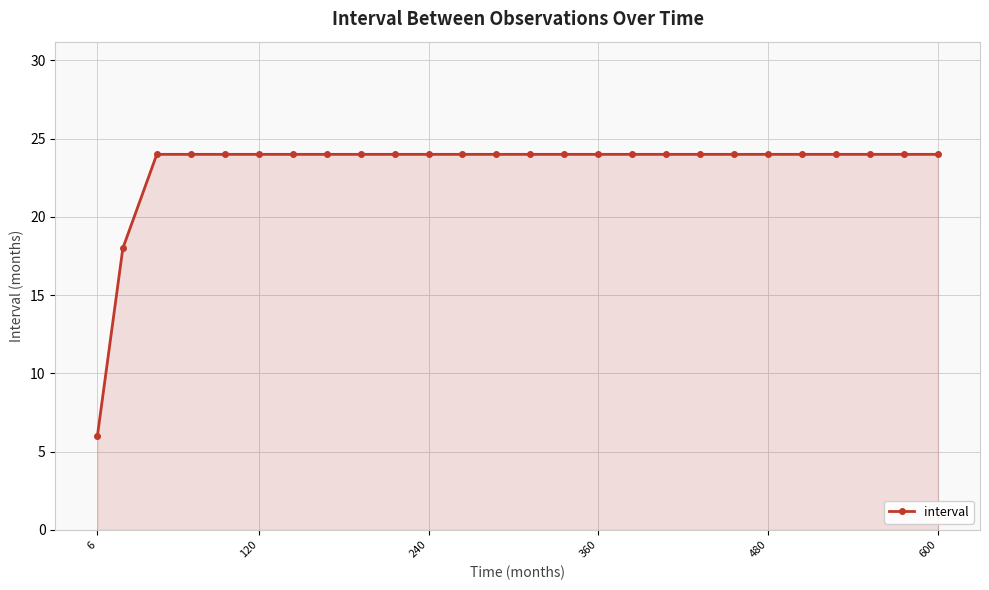

What is the minimum value shown in the chart?

6